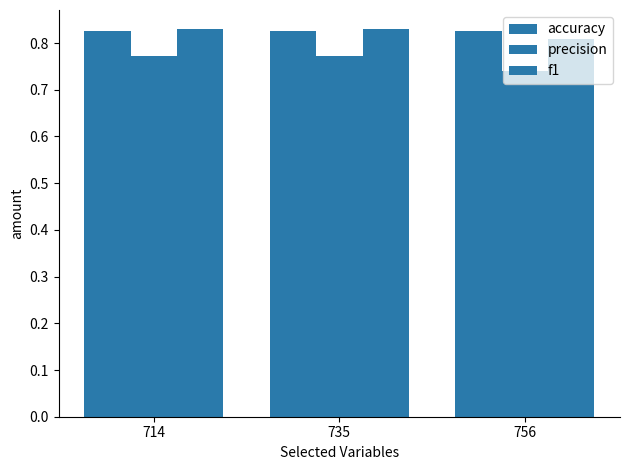

Which series has the largest range (max minus min)?

precision